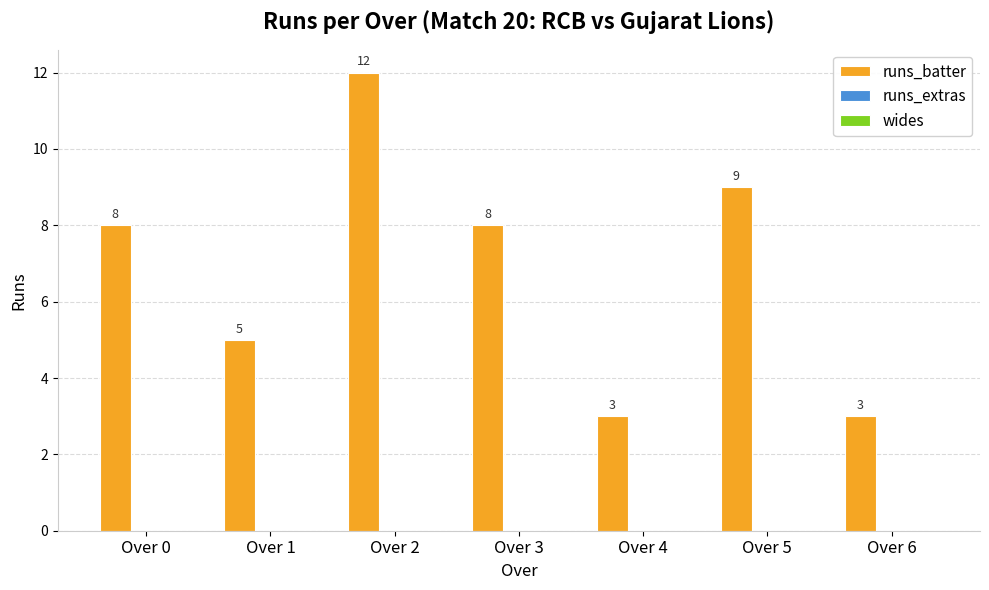

The chart shows a value of 3 at Over 6. True or false?

True